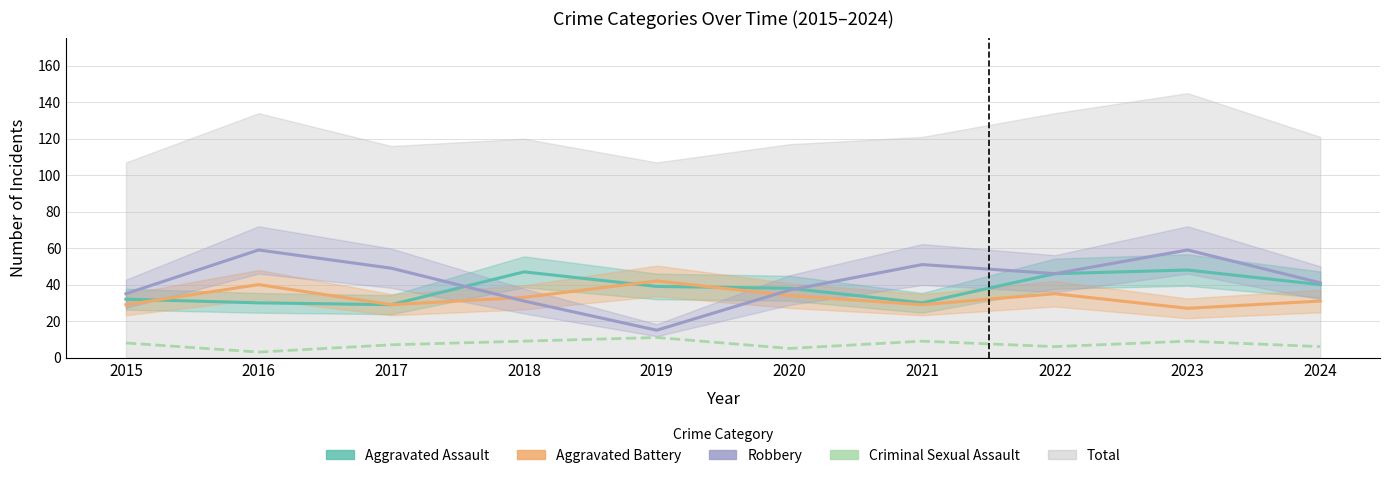

What is the sum of all Robbery values?

423